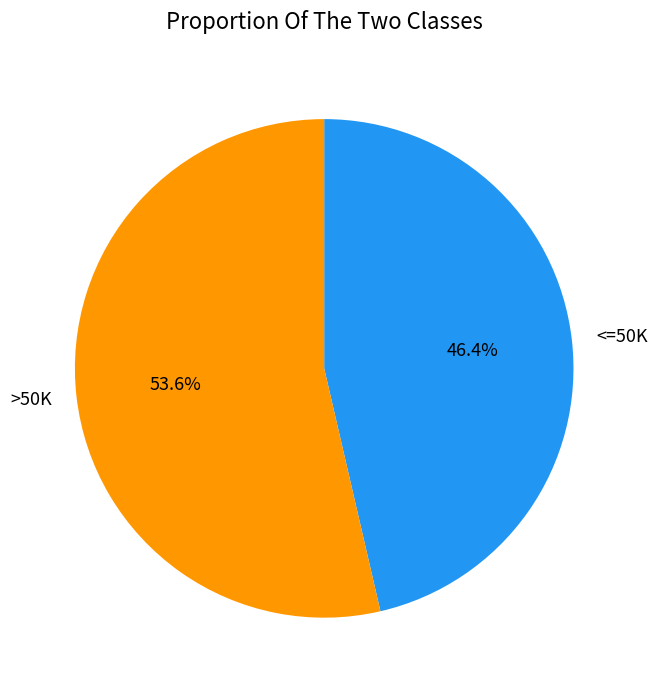

Is there any slice that represents more than half of the pie?

Yes